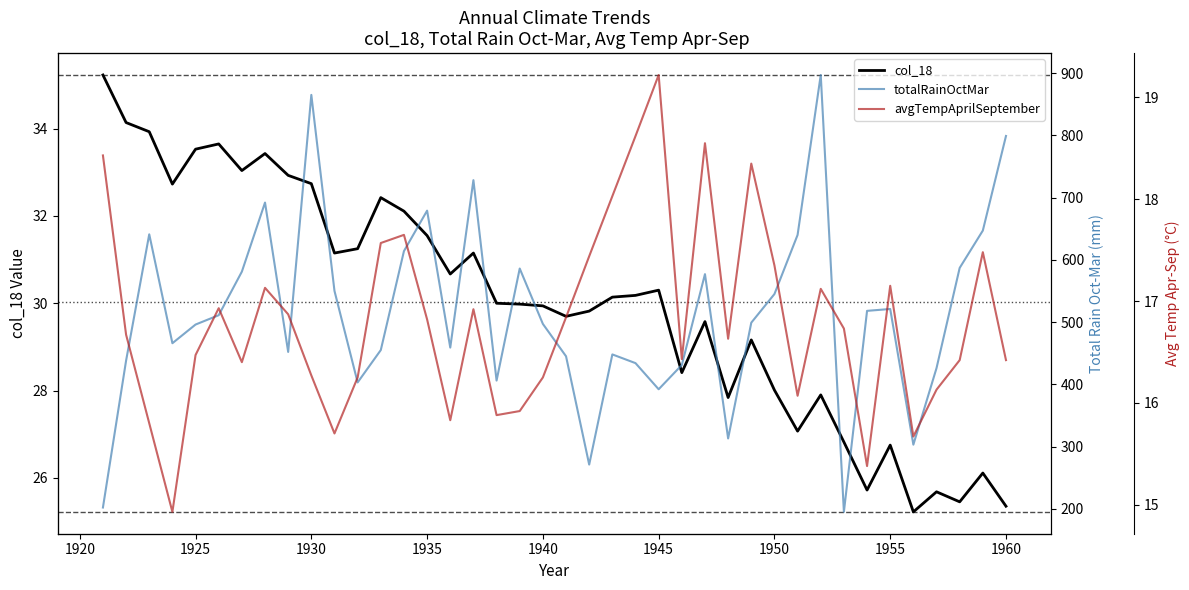

In avgTempAprilSeptember, how many points are higher than both neighbors (excluding endpoints)?

10